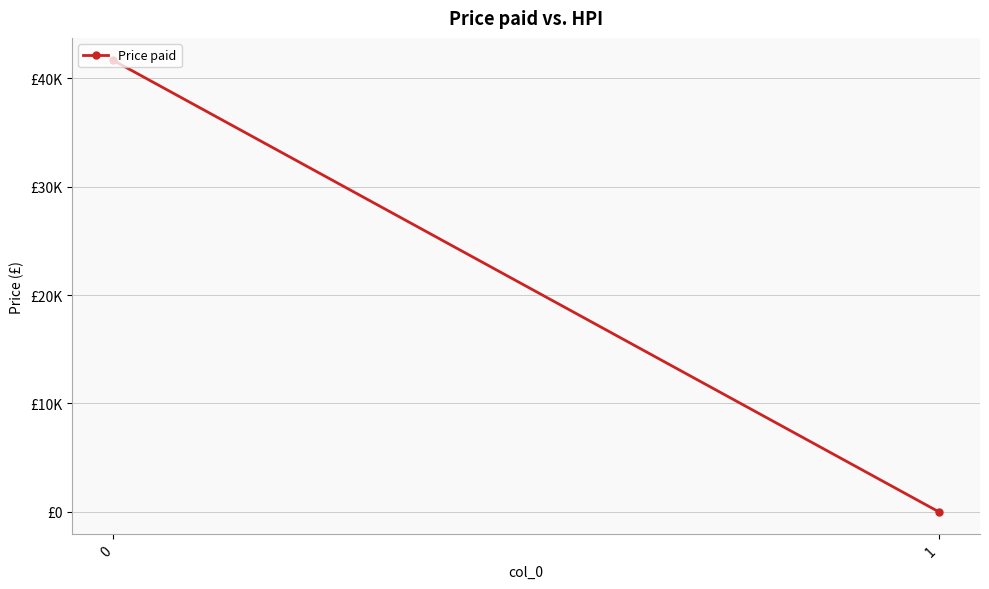

What is the average value?

20824.2